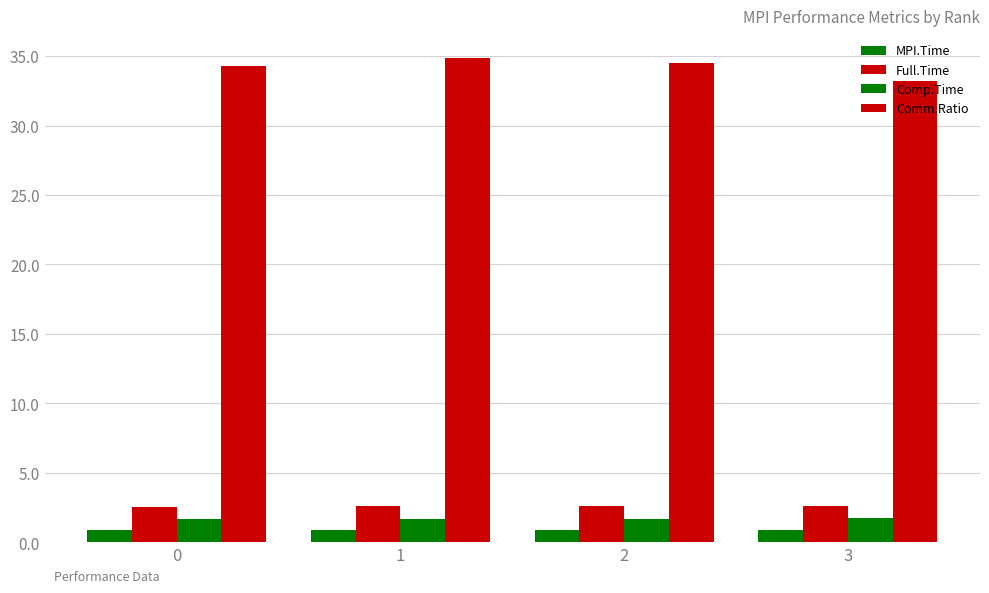

The value of Full.Time at 1 is 4.4. True or false?

False